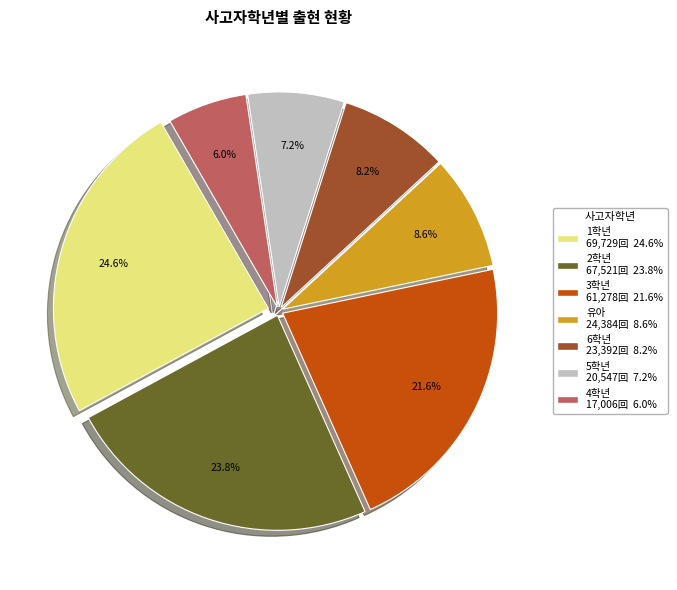

To the nearest percent, what is the difference between the largest and smallest slice percentages?

19%